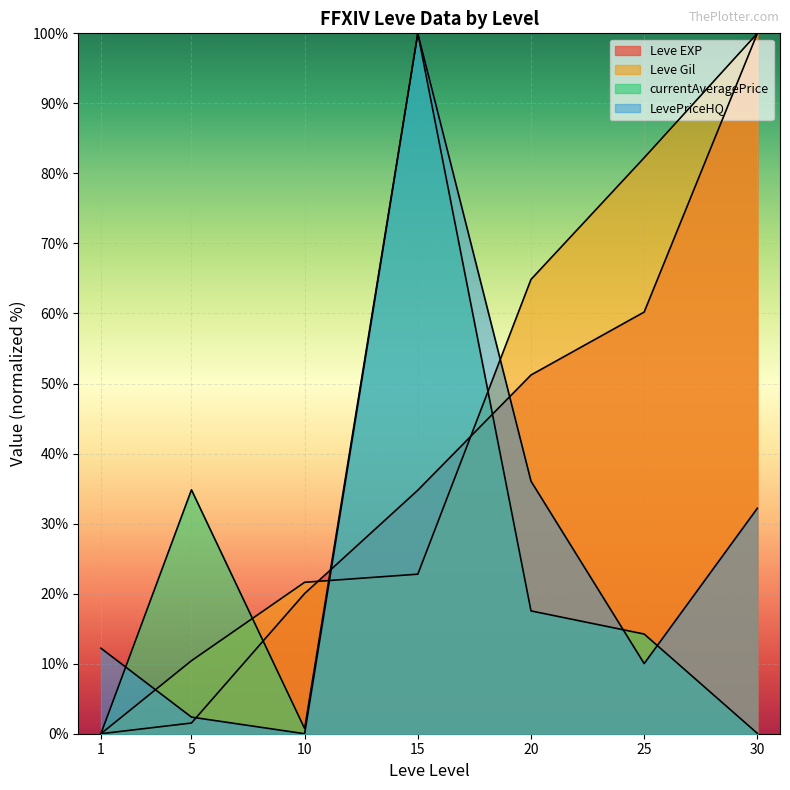

The LevePriceHQ series shows 17.3 at 1. True or false?

False